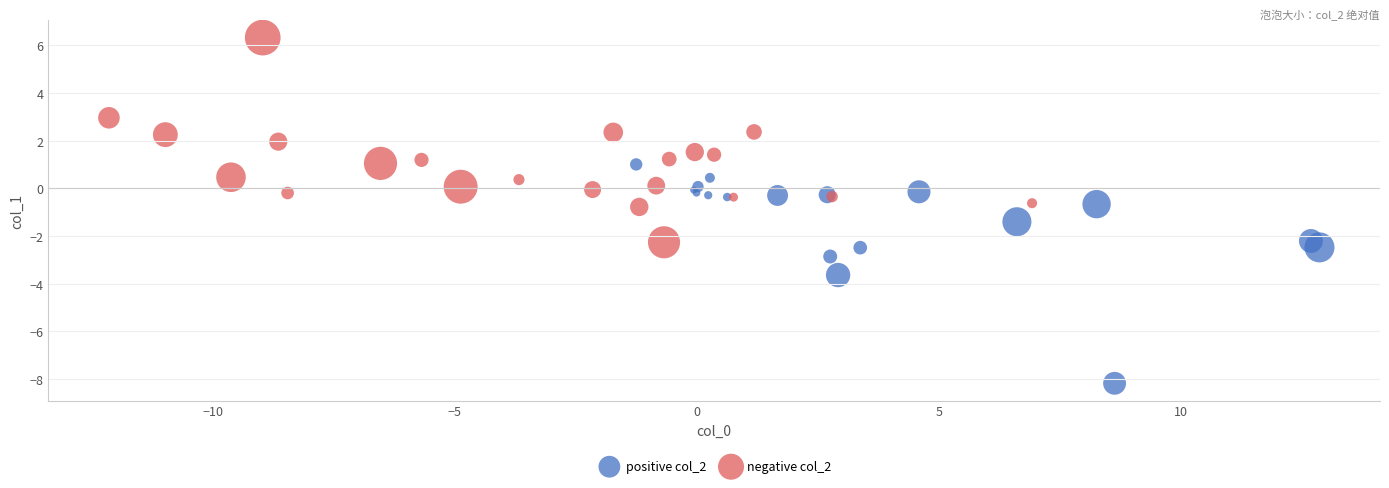

Which series reaches the maximum Y coordinate?

negative col_2